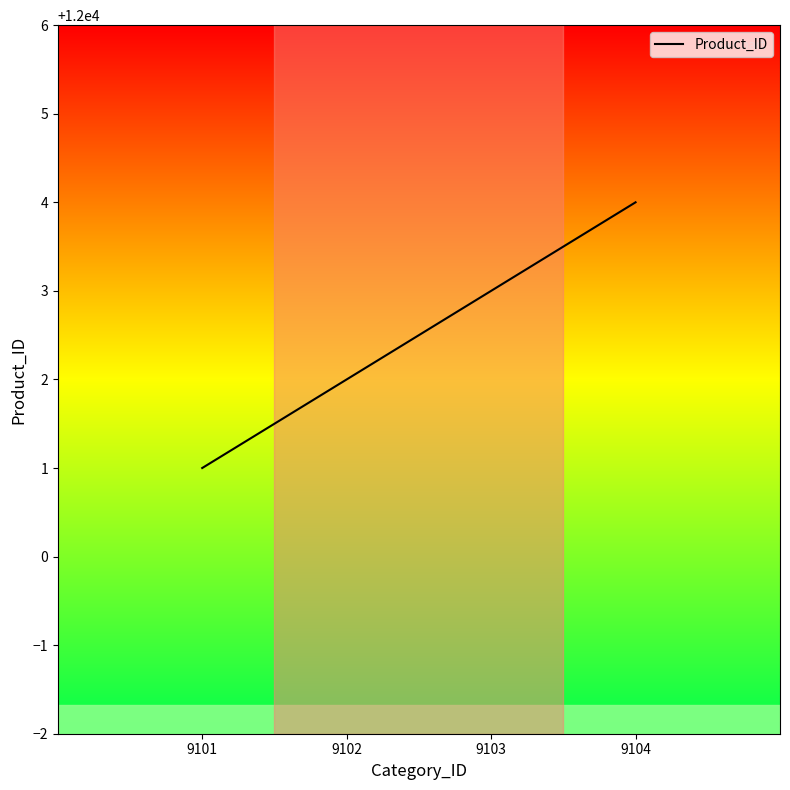

True or false: the data has more than 2 interior local peaks.

False